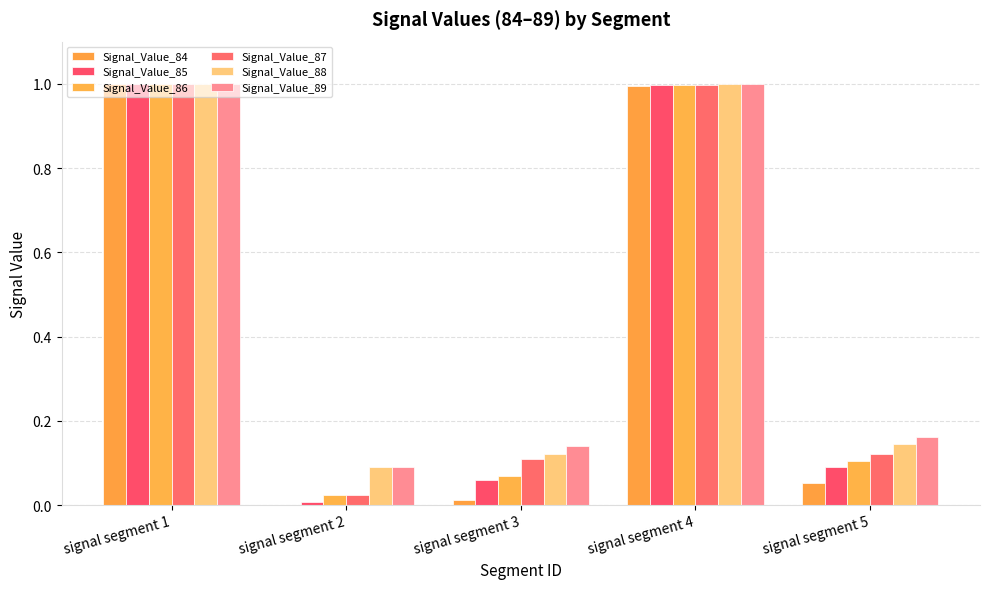

How many categories are shown in the chart?

5